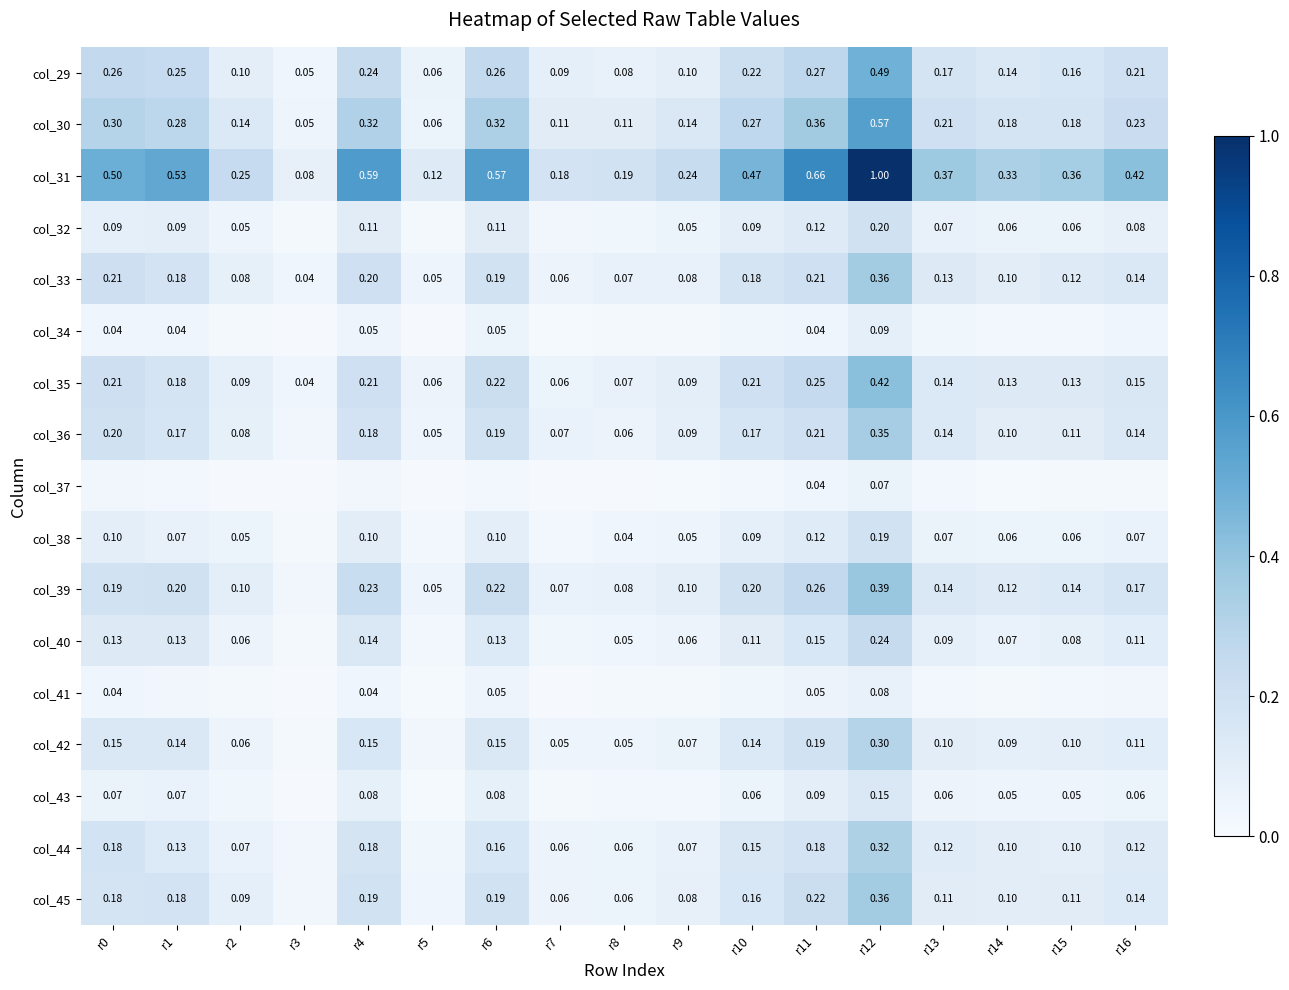

What is the sum of the col_29 values at r3 and r14?

0.2